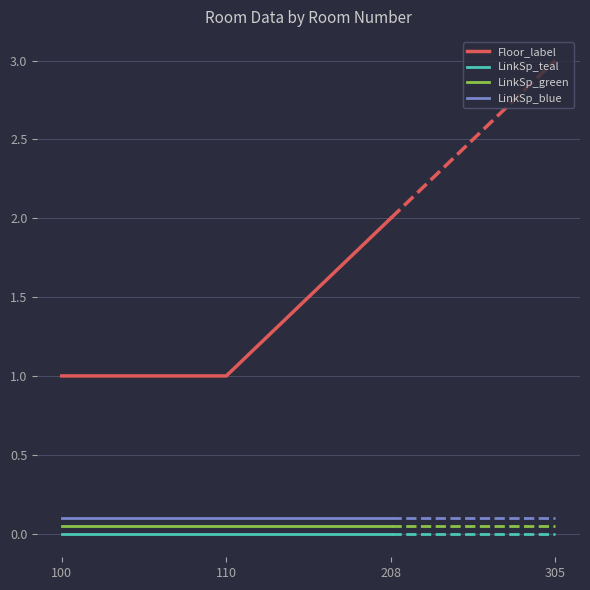

At which category is the sum across all series the highest?

208